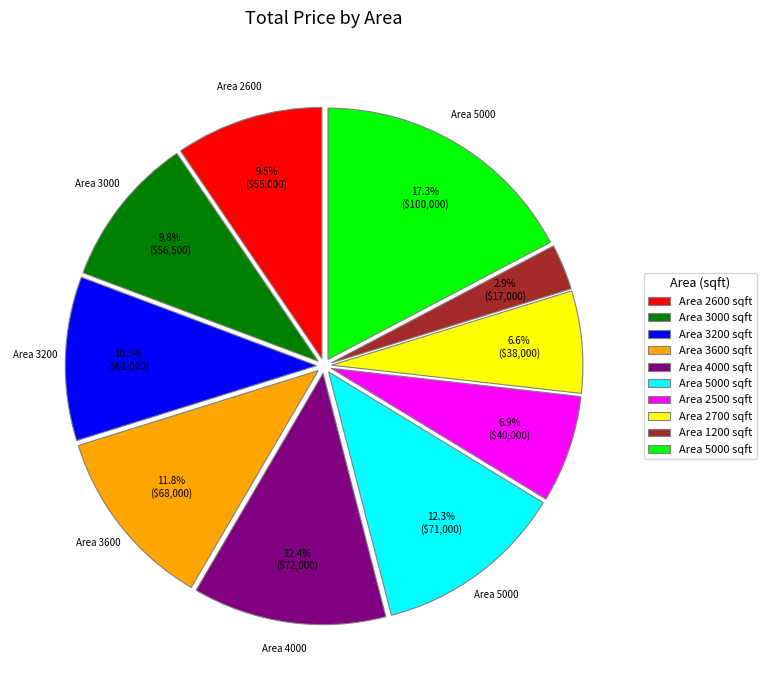

Is there a majority slice in this chart?

No